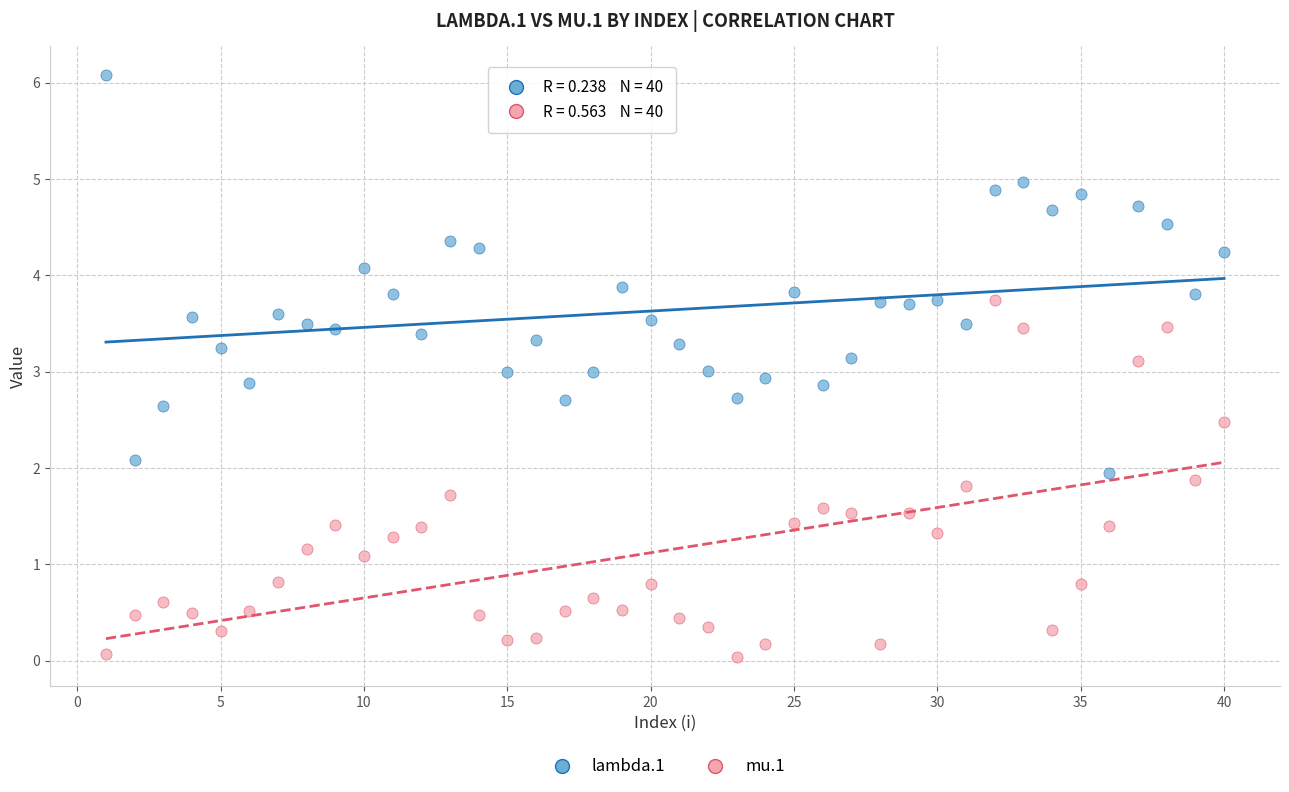

Which series reaches the maximum Y coordinate?

lambda.1